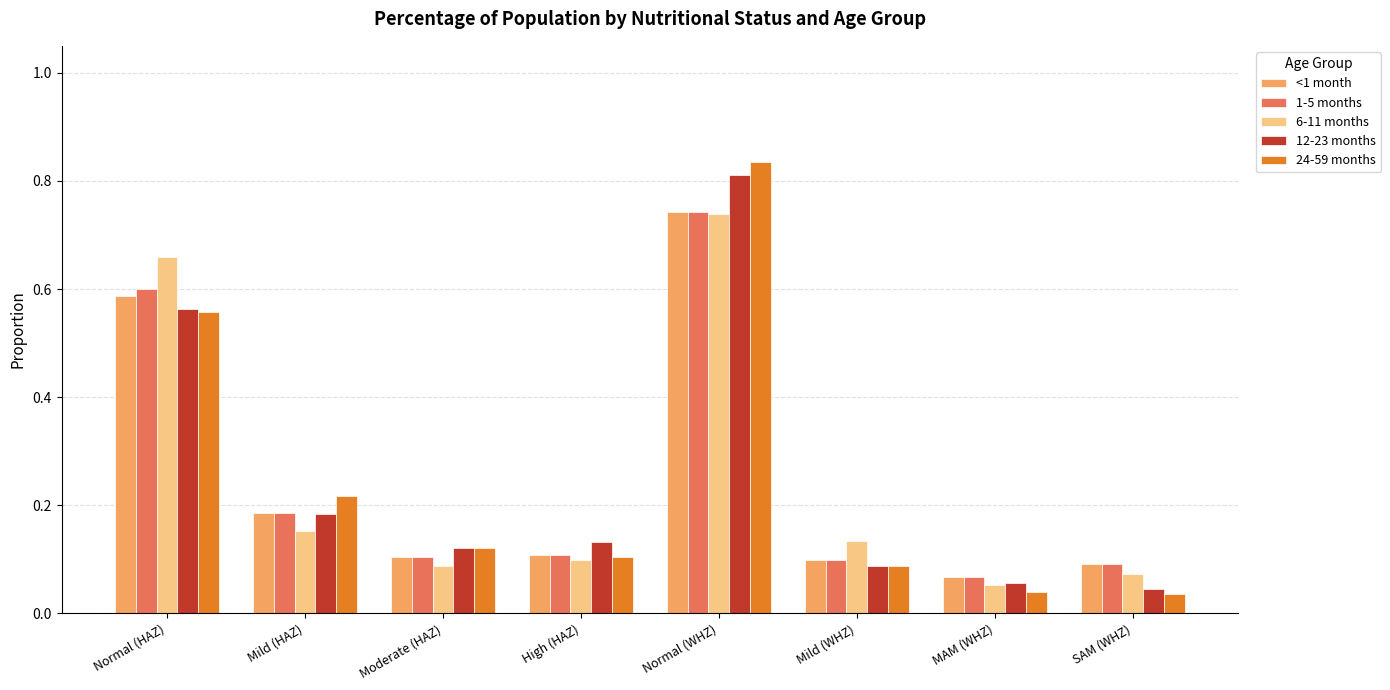

The value of 12-23 months at Normal (HAZ) is 1.0. True or false?

False